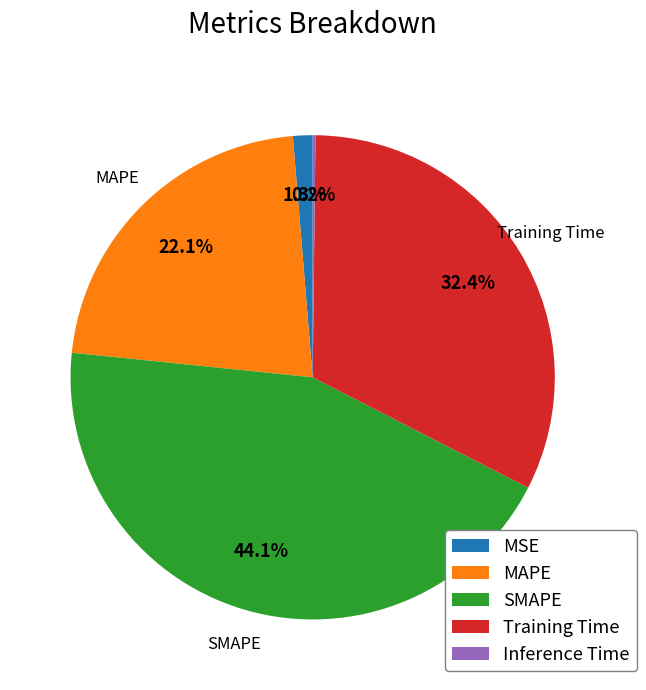

Which category has the biggest portion of the pie?

SMAPE